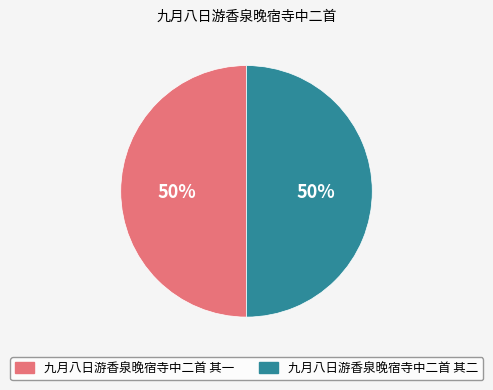

Is it true that 九月八日游香泉晚宿寺中二首 其二 is 64% of the pie?

False